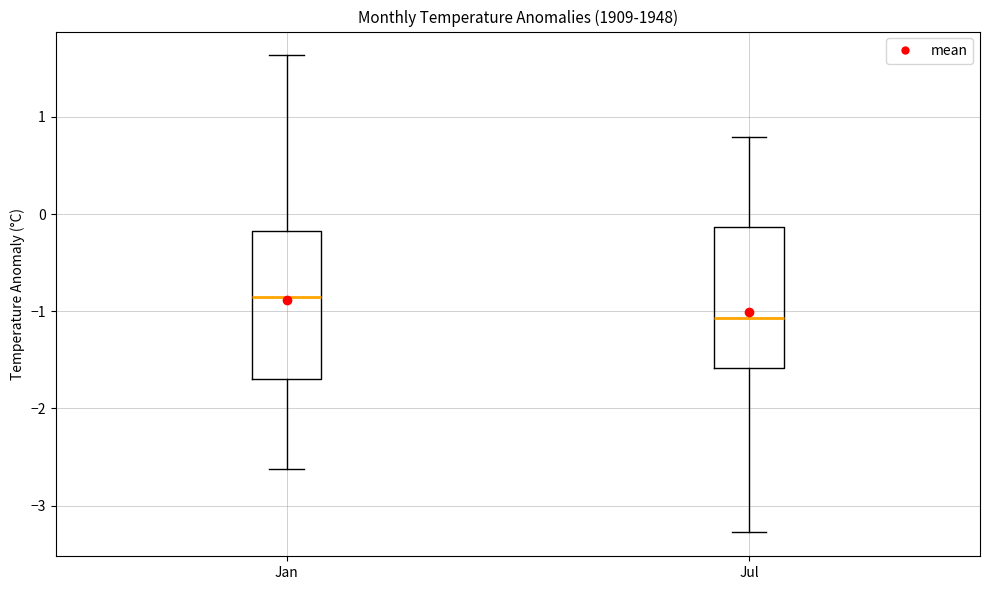

Reading left to right, transcribe this box plot: for each box, give where its median line is, the range the box spans, and where its two whiskers end, as read against the y-axis. The values are not printed on the chart, so give them approximately, as read against the axis.

Jan: median -0.9, box -1.7 to -0.2, whiskers -2.6 to 1.6
Jul: median -1.1, box -1.6 to -0.1, whiskers -3.3 to 0.8